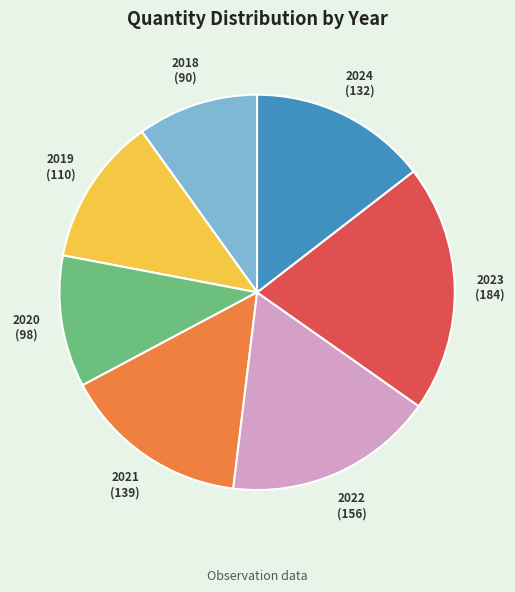

Rank the categories by value from lowest to highest.

2018, 2020, 2019, 2024, 2021, 2022, 2023